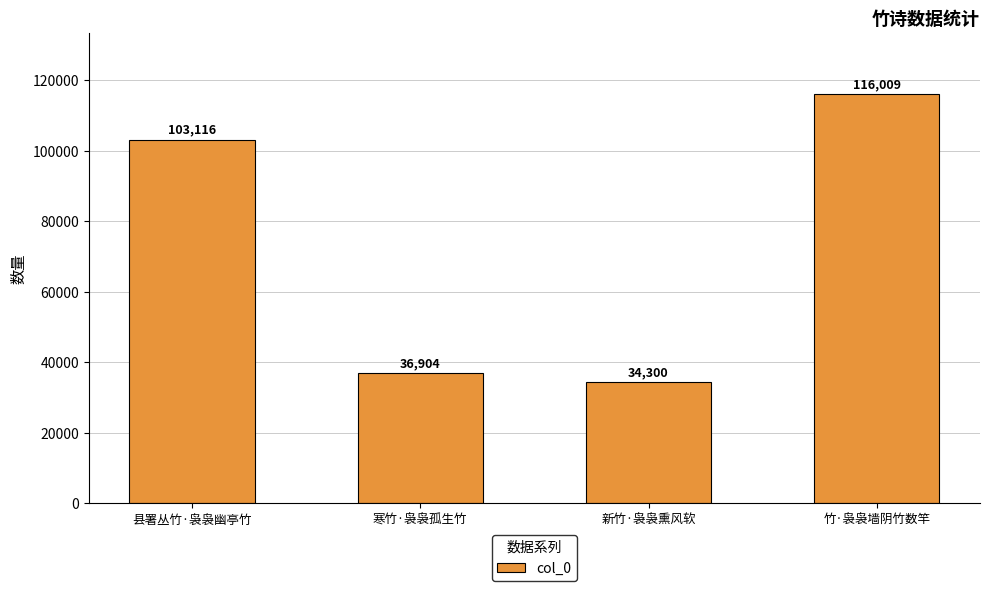

Read the value at 竹·袅袅墙阴竹数竿.

116009